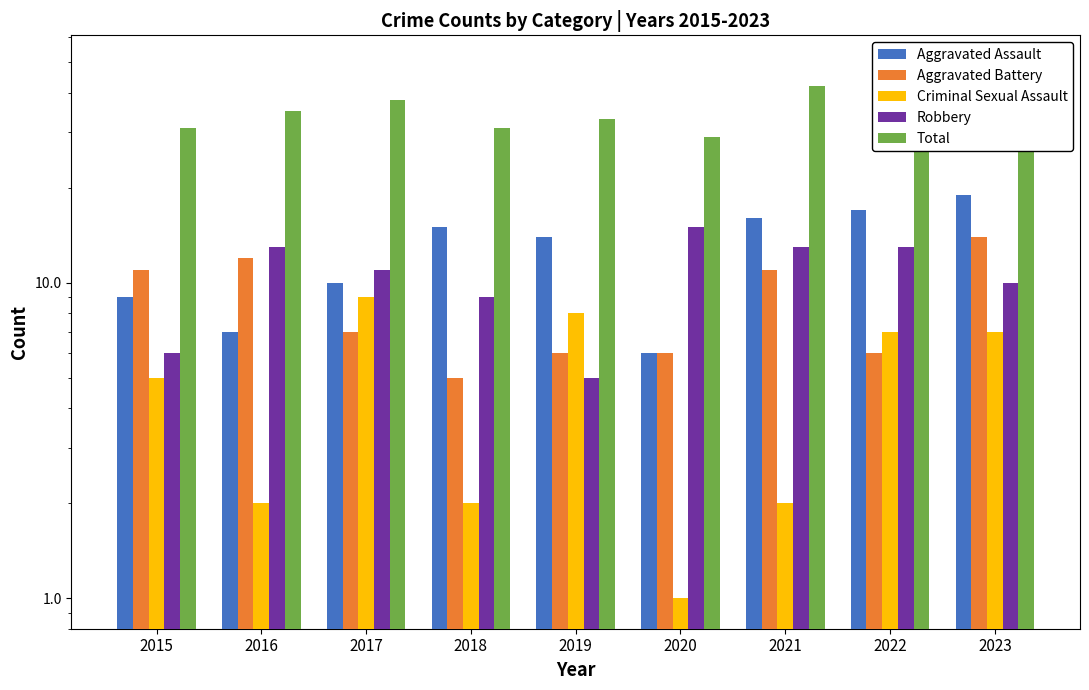

Is it true that Total equals 26 at 2023?

False